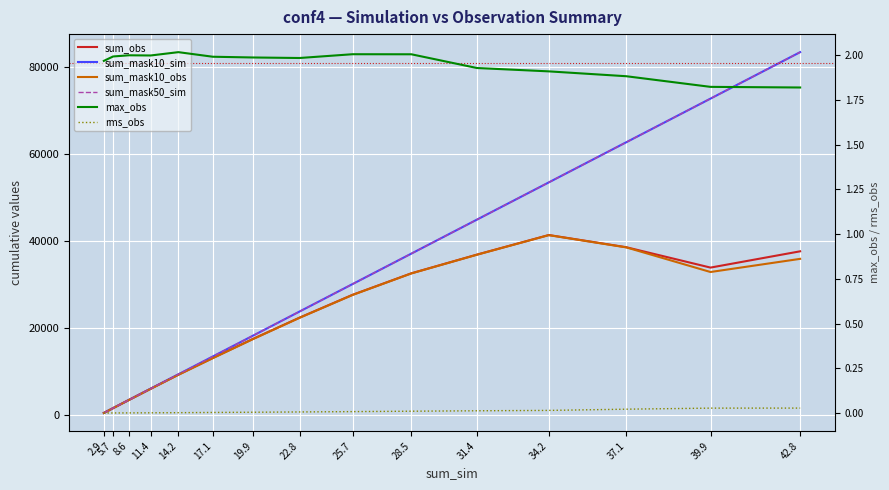

True or false: sum_obs and rms_obs intersect in this chart.

False